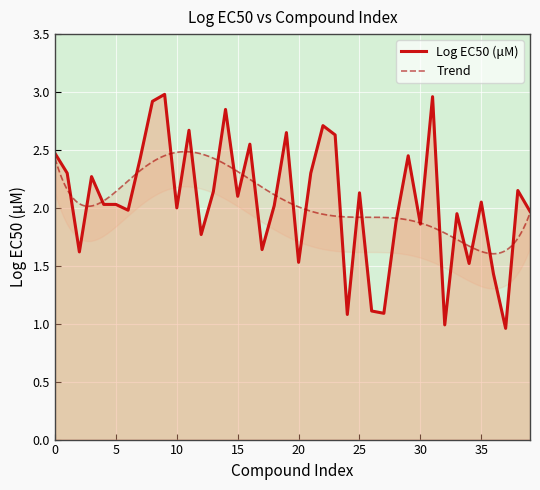

How many interior local valleys (lower than both neighbors) does the data have?

13